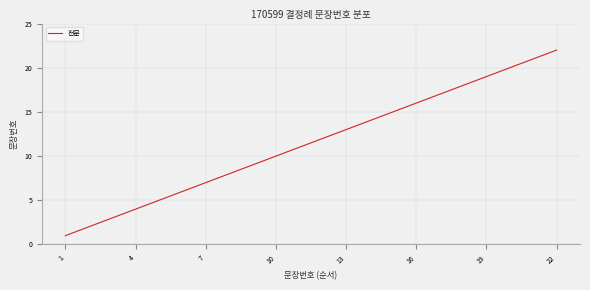

What is the maximum value shown in the chart?

22